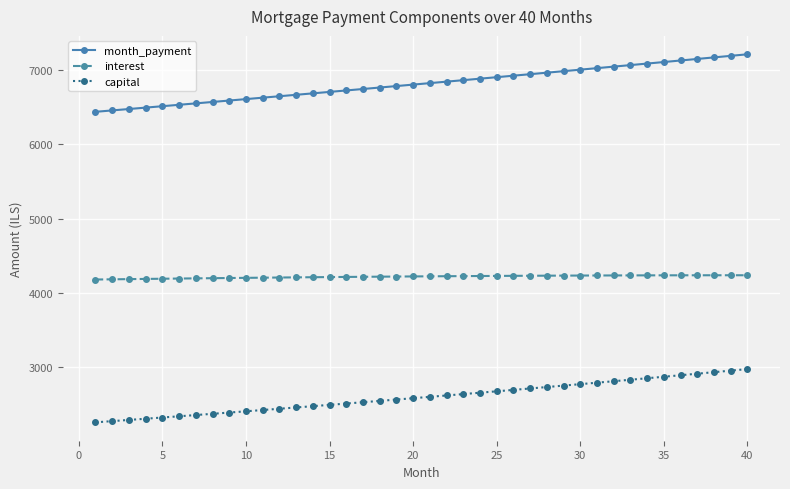

What is the average value of the interest series?

4216.5